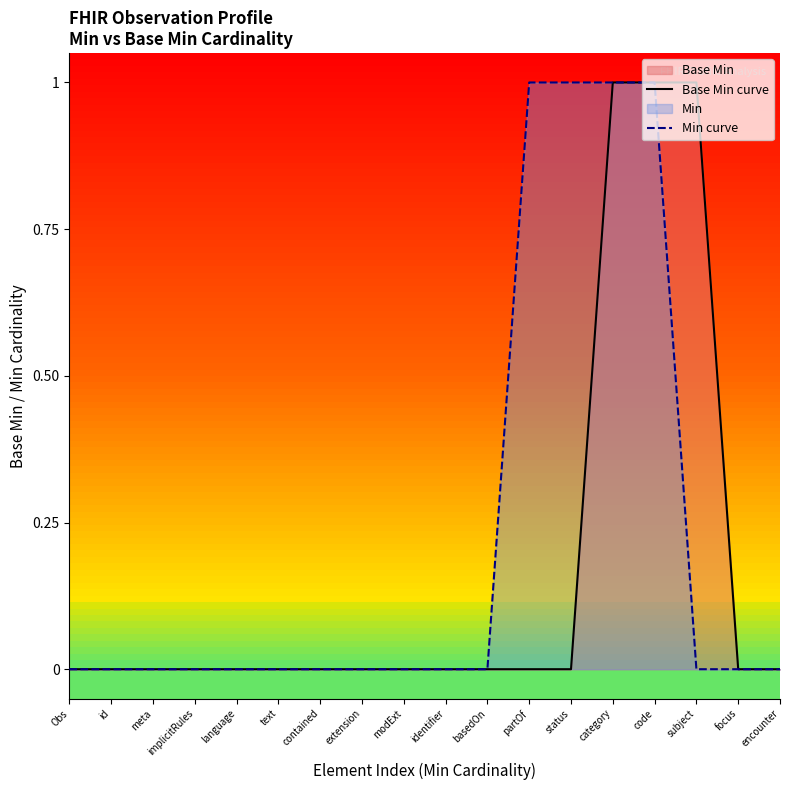

What is the difference between the second highest and minimum values in the Min curve series?

1